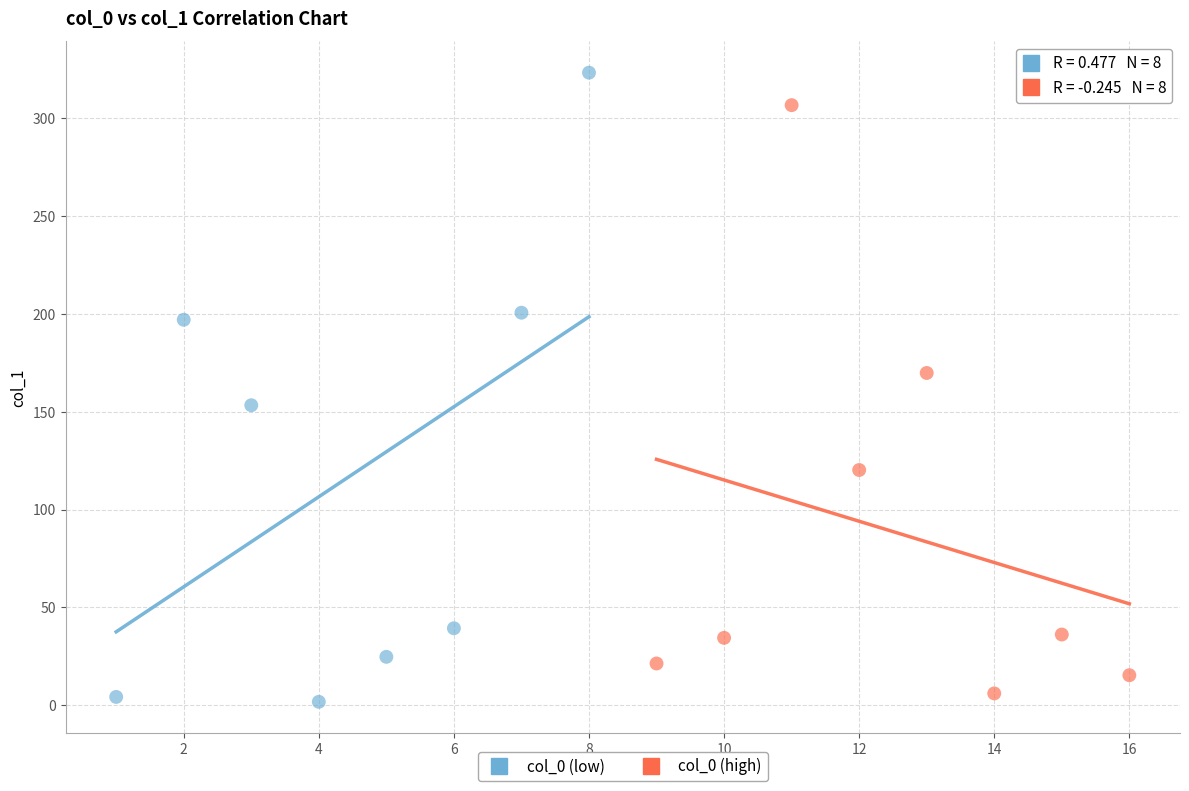

Which series reaches the maximum Y coordinate?

col_0 (low)